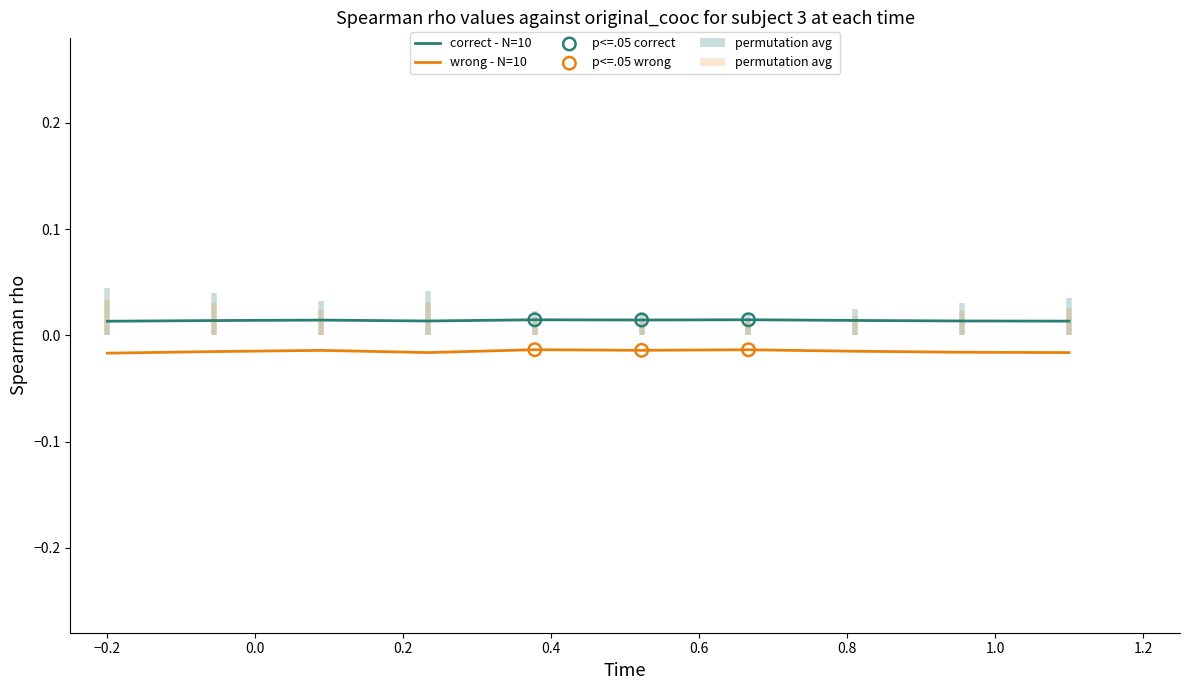

Which series has the widest spread of Y values?

wrong - N=10